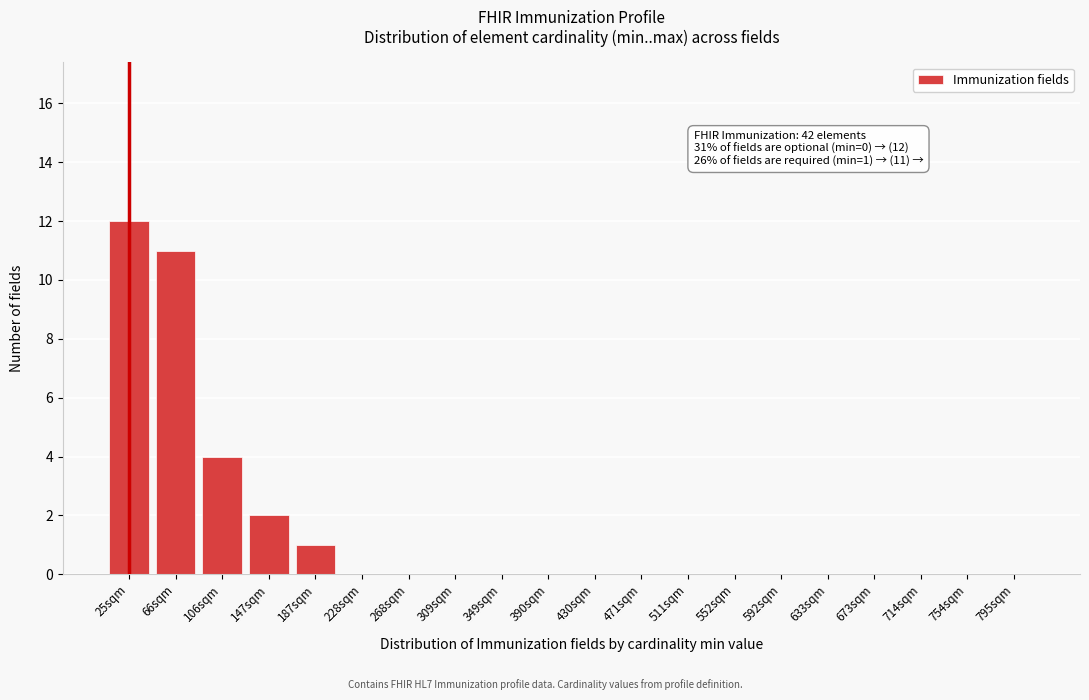

What is the sum of all values?

30